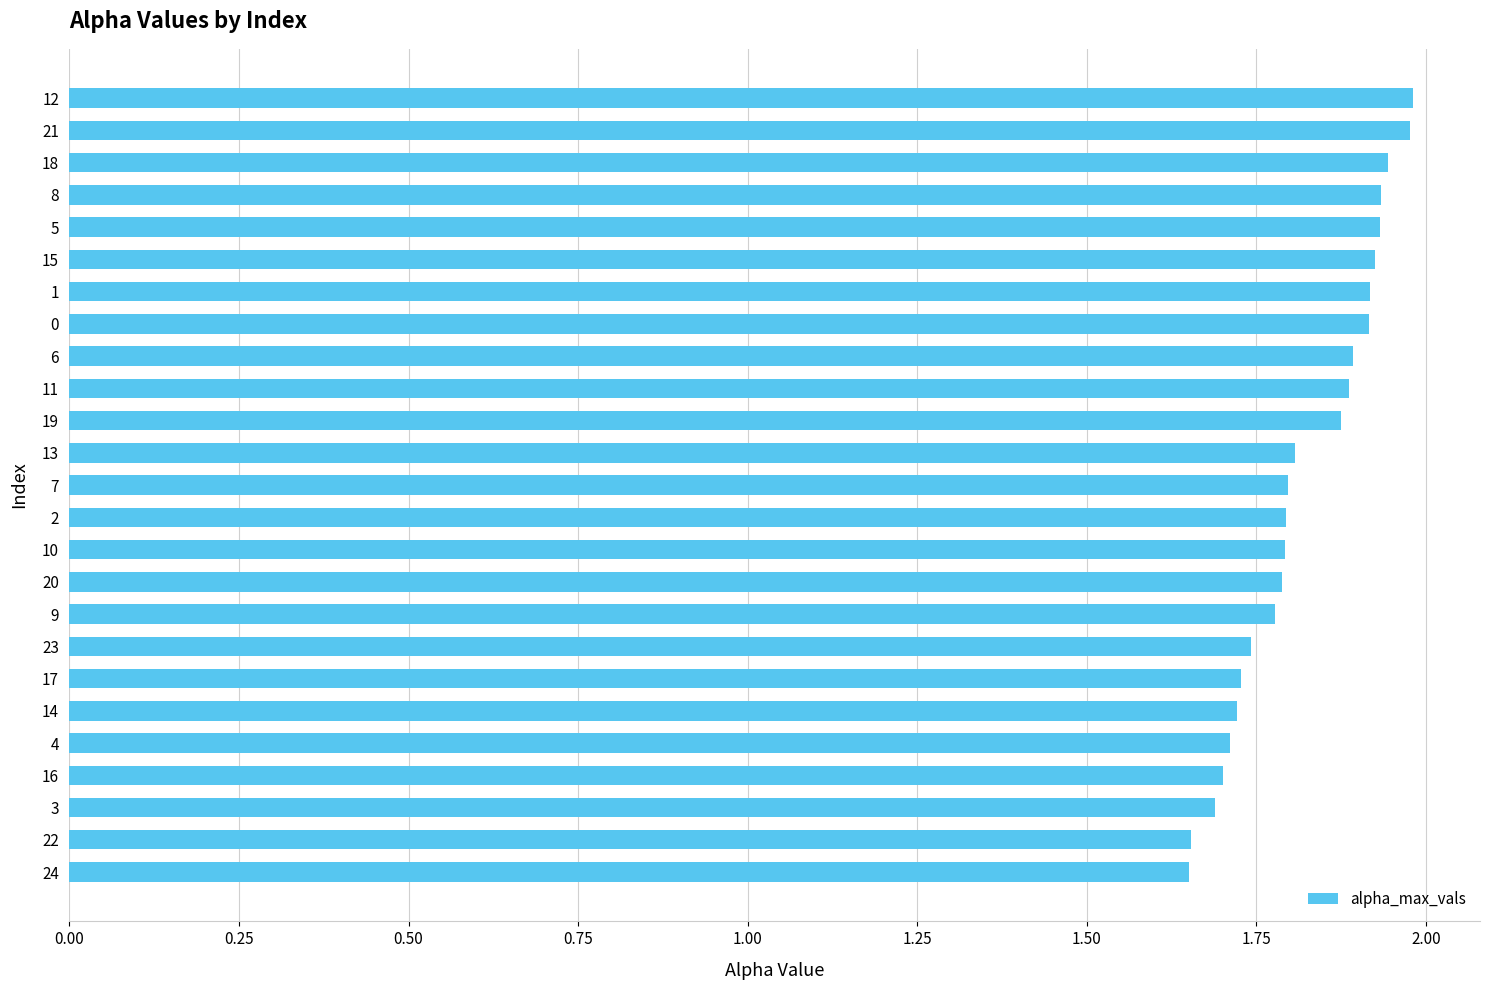

The chart shows a value of 2.8 at 8. True or false?

False